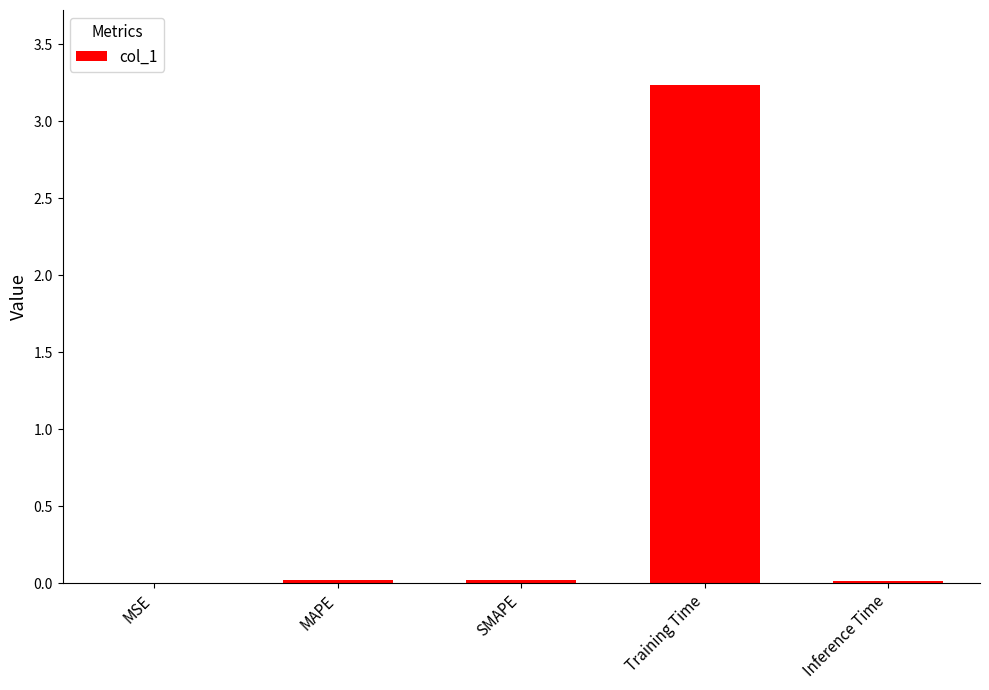

What is the average value?

0.7